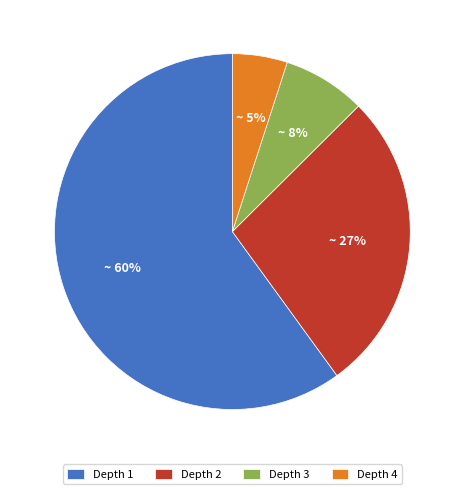

Does any single category account for the majority?

Yes